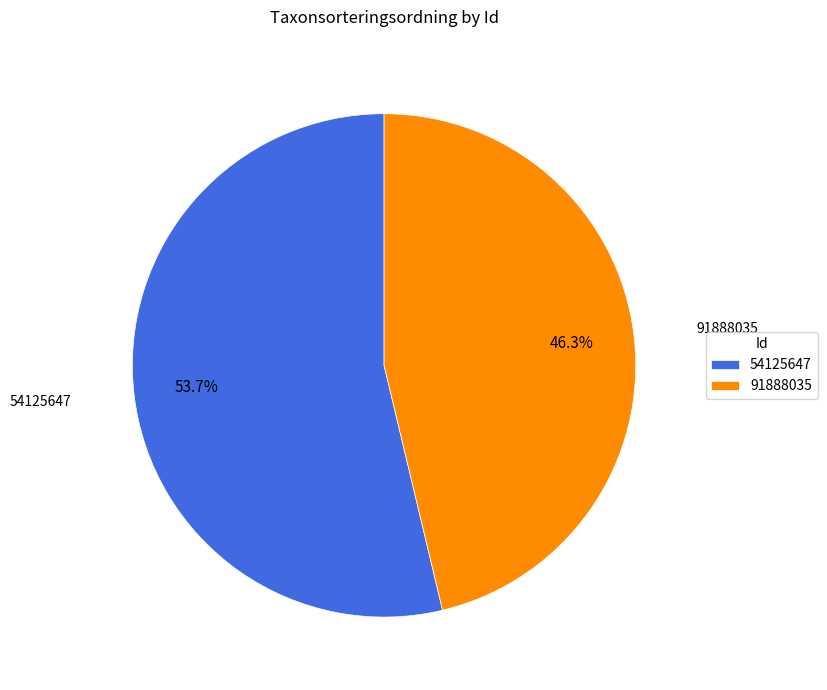

How much of the chart is everything except 54125647?

46.3%